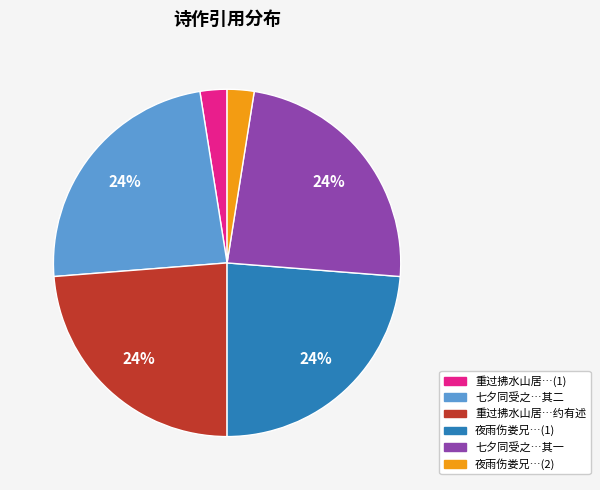

To the nearest percent, what is the average slice percentage?

17%